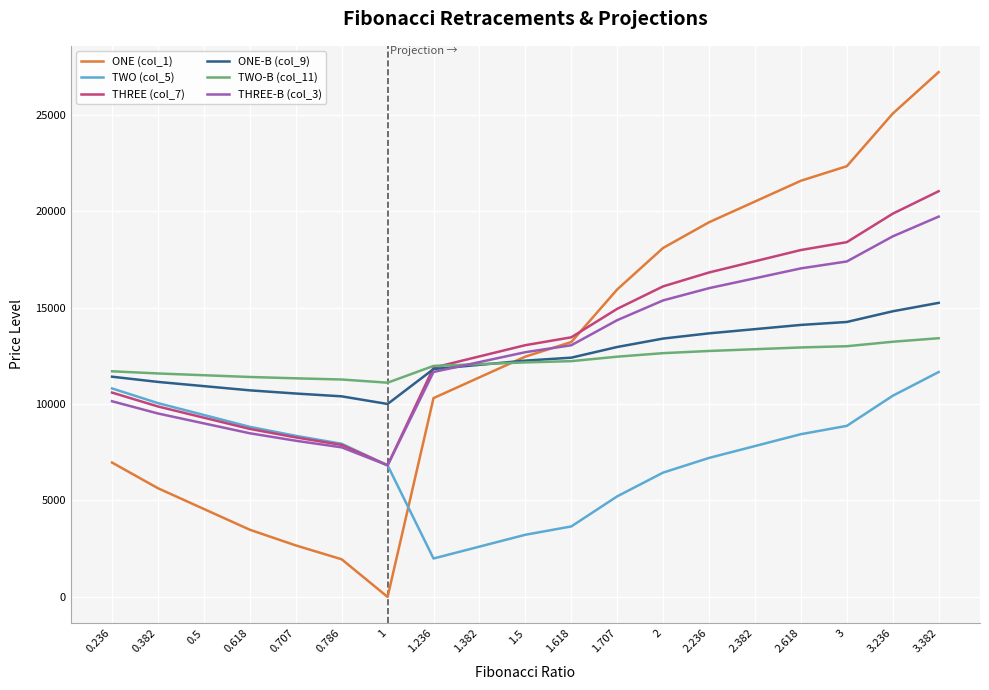

True or false: ONE (col_1) and THREE (col_7) intersect in this chart.

True